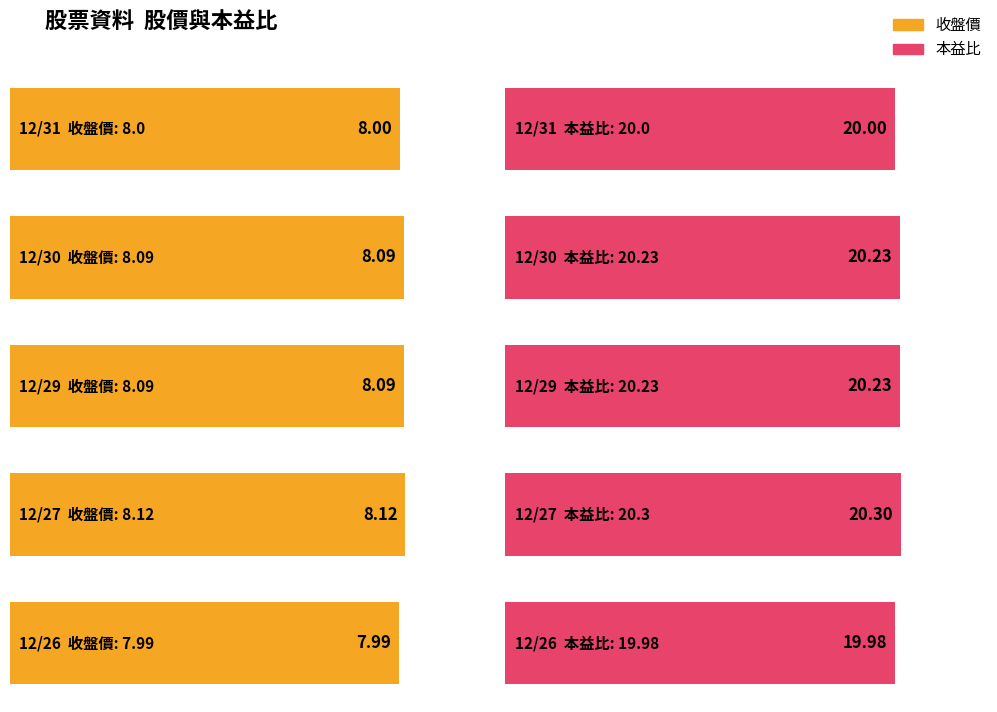

What is the value of the 收盤價 bar at the 4th from the left?

8.1